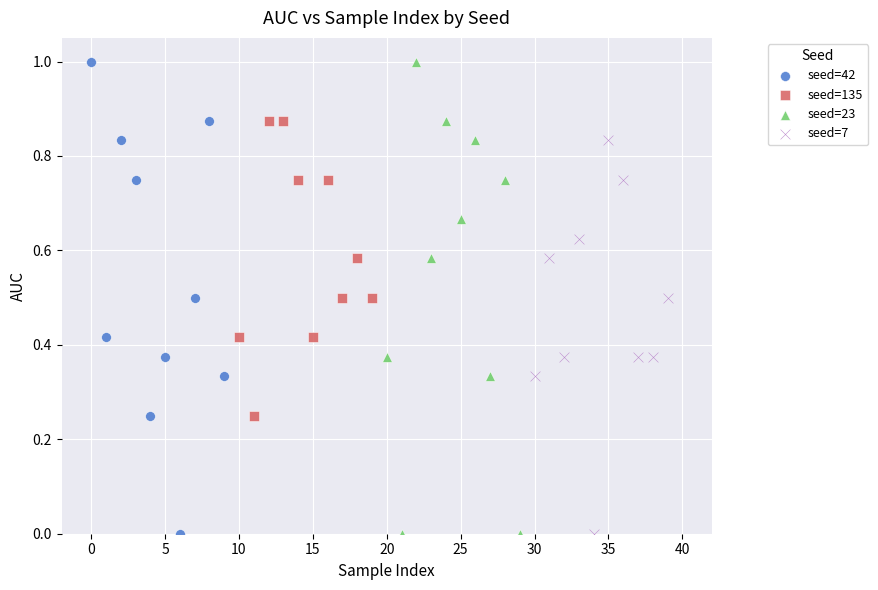

What are all the series names shown in the legend?

seed=42, seed=135, seed=23, seed=7